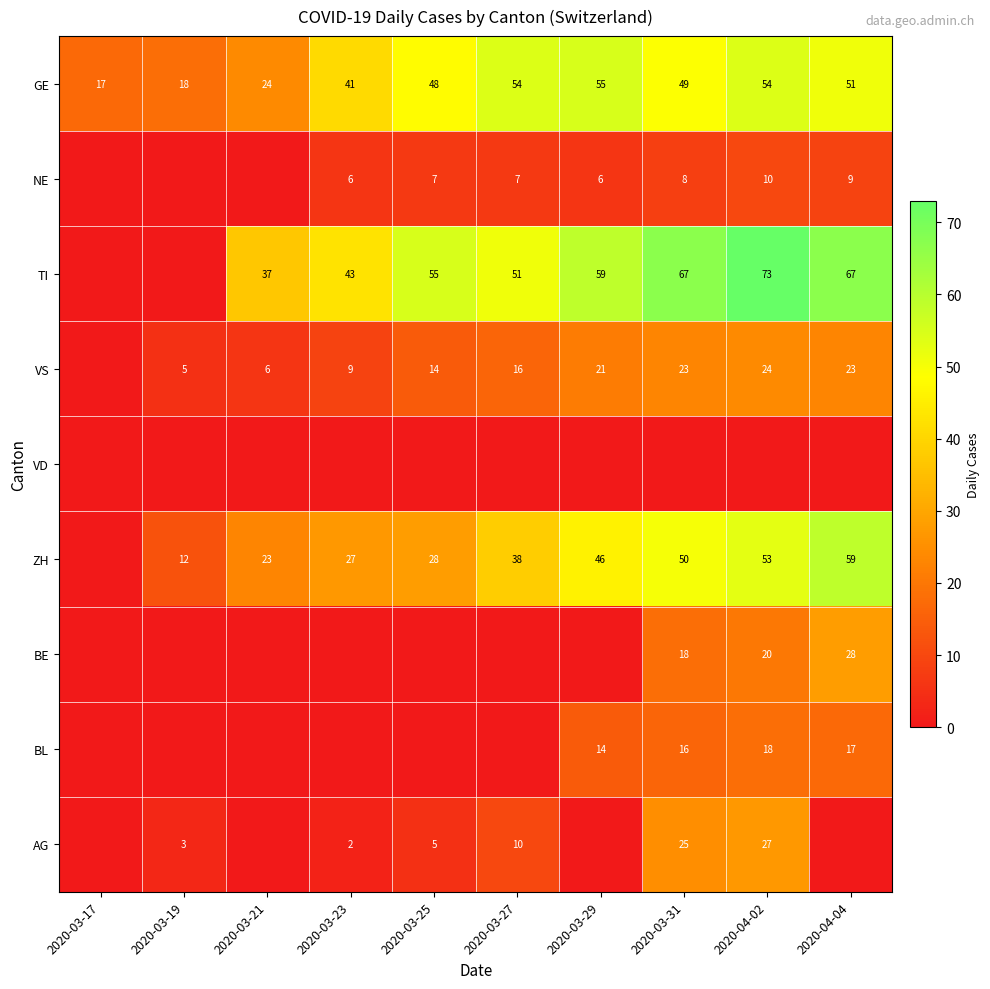

Is the value of VS at 2020-03-31 greater than the value of GE at 2020-03-23?

No